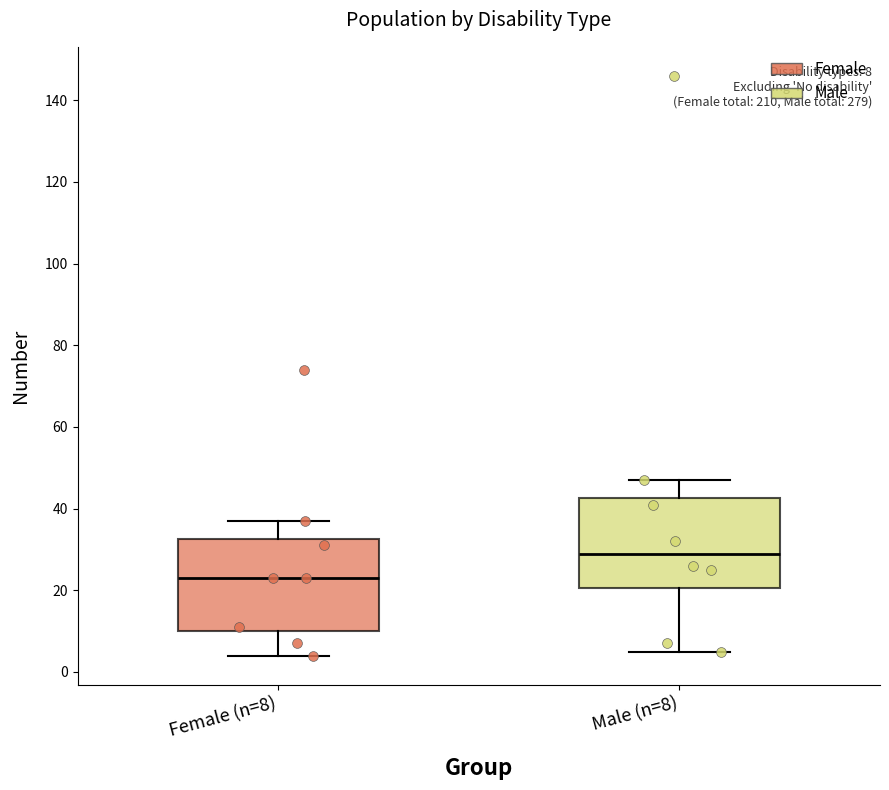

Which box's median line is the highest?

Male (n=8)